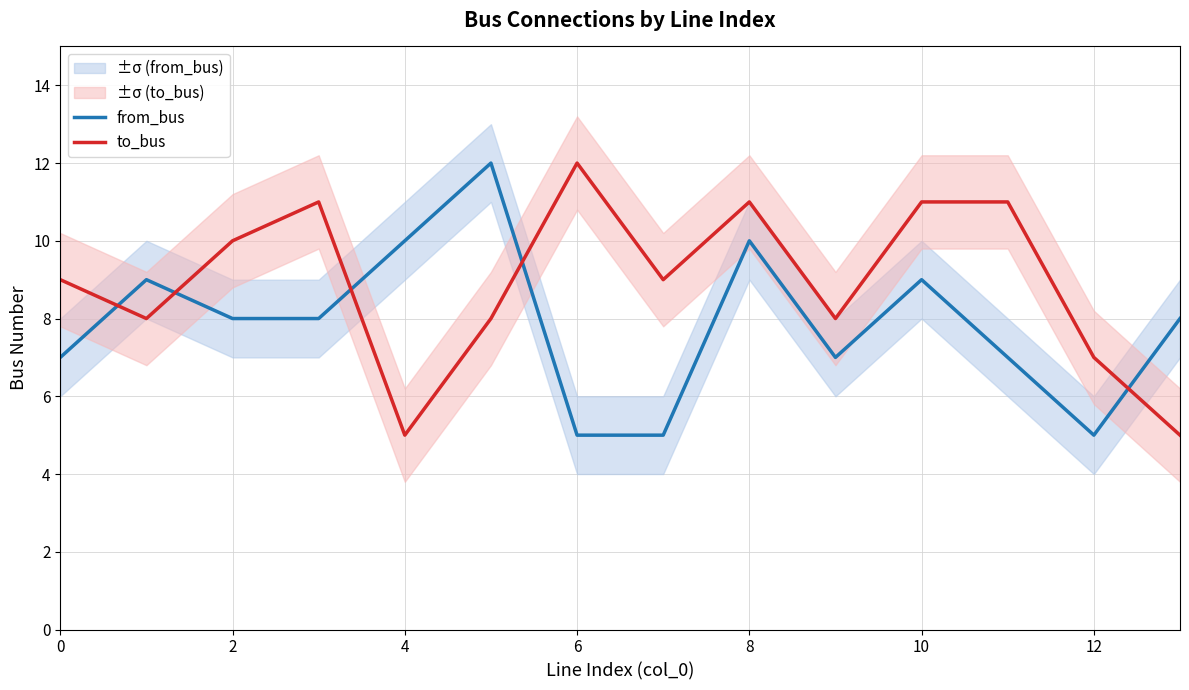

Count the to_bus values in the range 8 to 11.

10